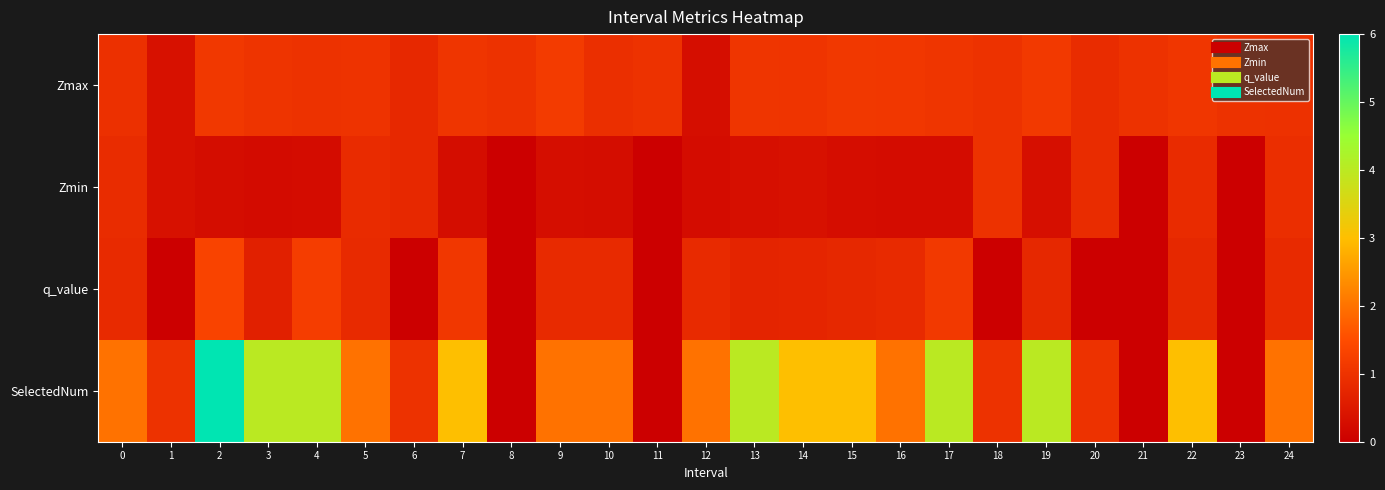

At which category is the sum across all series the highest?

2